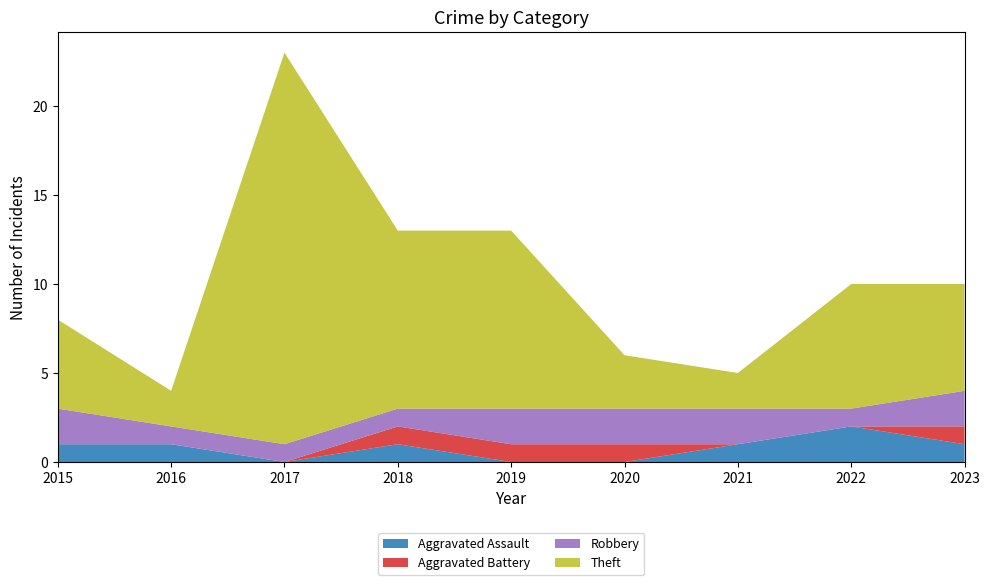

Reading left to right, what are all the values shown in this chart?

Aggravated Assault: 2015=1	2016=1	2017=0	2018=1	2019=0	2020=0	2021=1	2022=2	2023=1
Aggravated Battery: 2015=0	2016=0	2017=0	2018=1	2019=1	2020=1	2021=0	2022=0	2023=1
Robbery: 2015=2	2016=1	2017=1	2018=1	2019=2	2020=2	2021=2	2022=1	2023=2
Theft: 2015=5	2016=2	2017=22	2018=10	2019=10	2020=3	2021=2	2022=7	2023=6